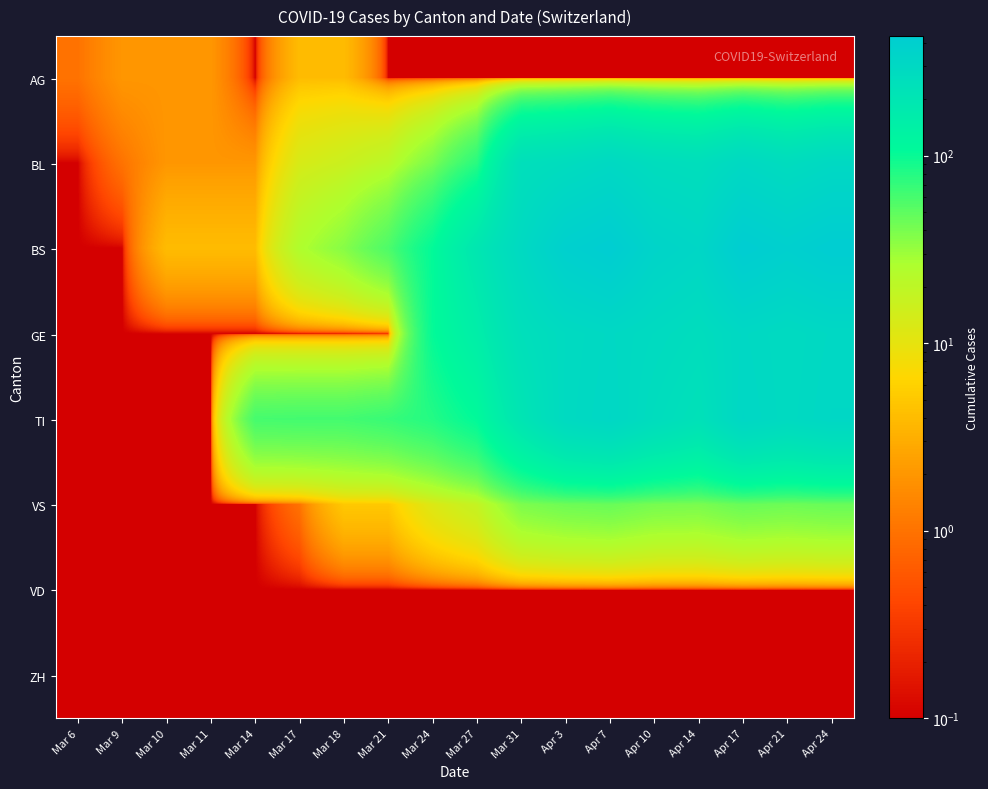

At Mar 17, list the series in order from largest to smallest.

TI, BS, BL, AG, VS, GE, VD, ZH